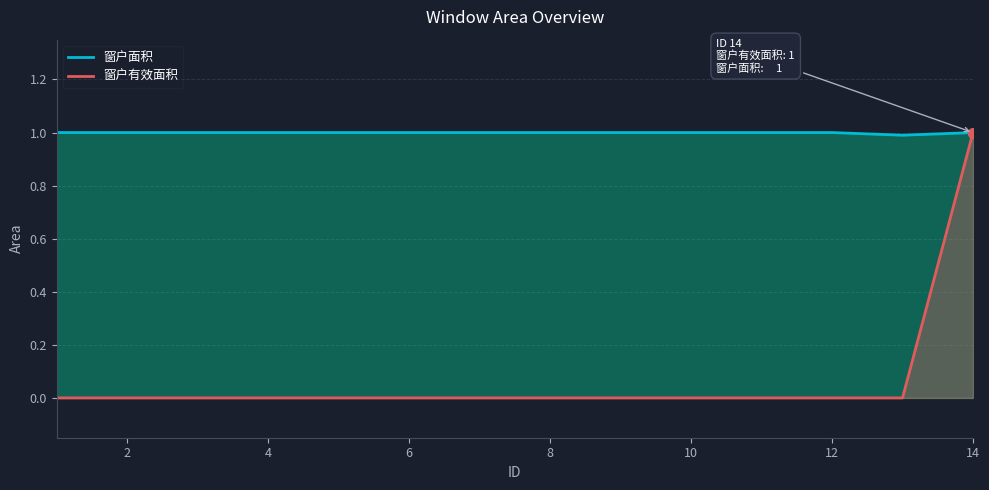

How many 窗户有效面积 values are between 0 and 1?

14